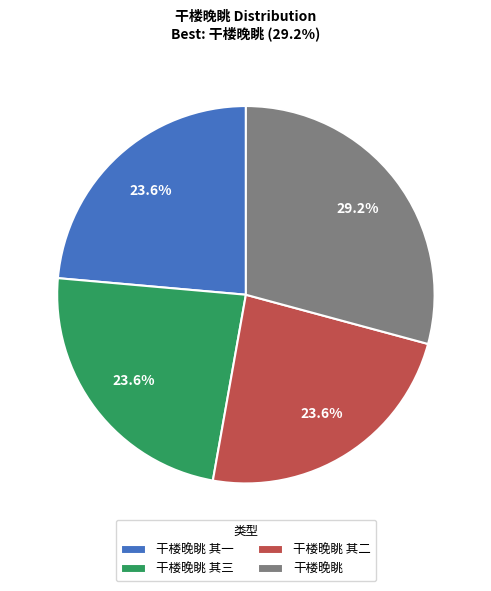

What is the ratio of the value at 干楼晚眺 其二 to the value at 干楼晚眺?

0.8